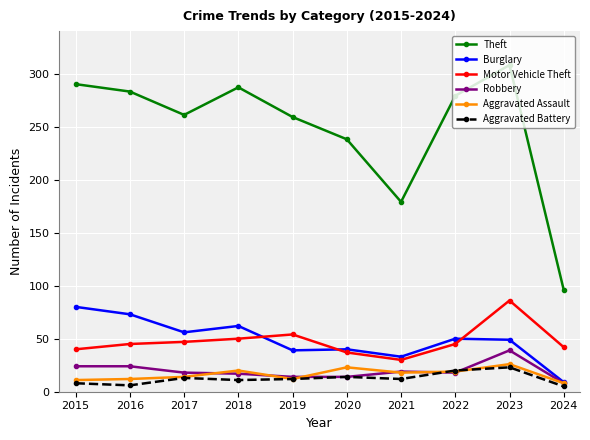

What is the spread (max minus min) of values at 2023?

285